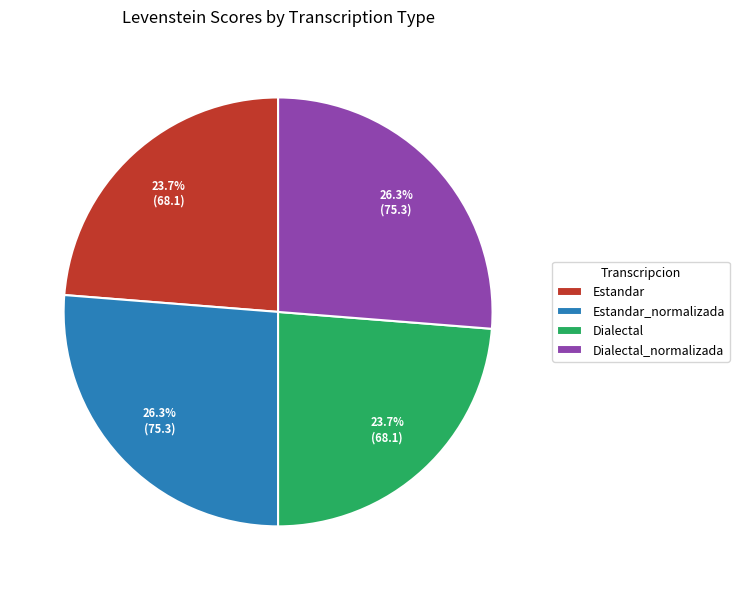

Approximately how many times larger is the value at Estandar_normalizada compared to Dialectal_normalizada?

1.0